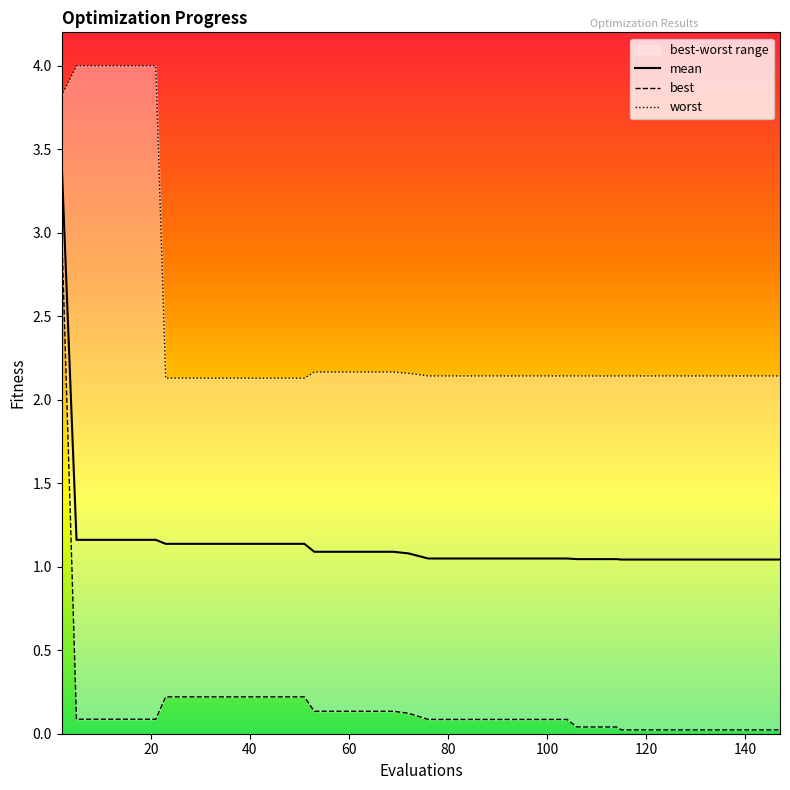

Rank the series by their maximum value, from lowest to highest.

best, mean, worst